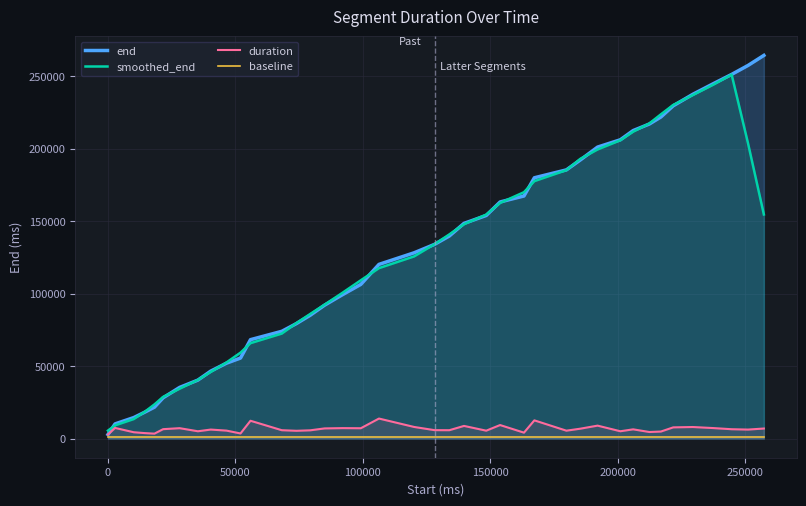

List the series in order of their peak value, lowest first.

baseline, duration, smoothed_end, end